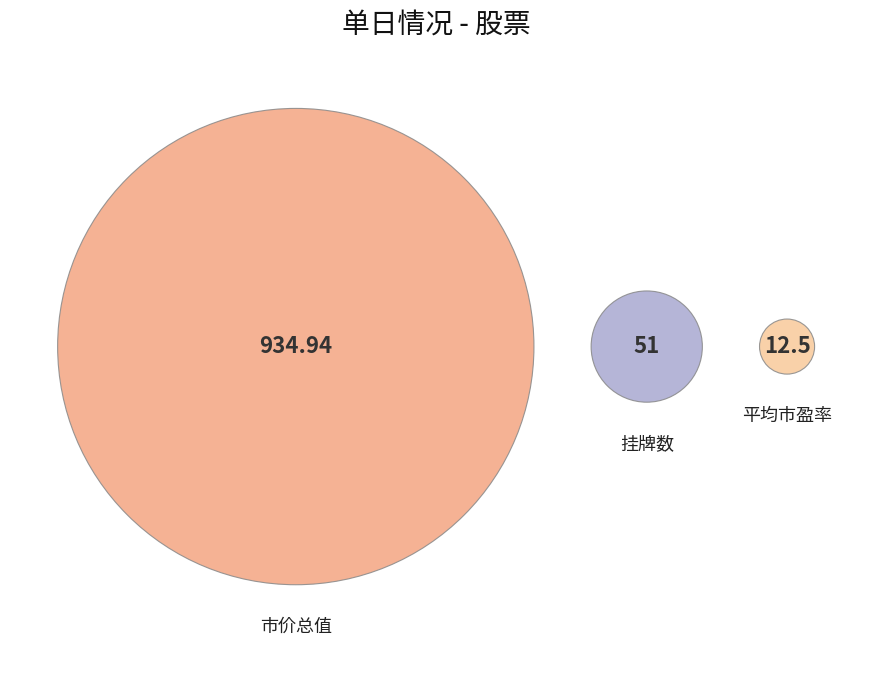

True or false: 成交金额 accounts for 9% of the total.

False